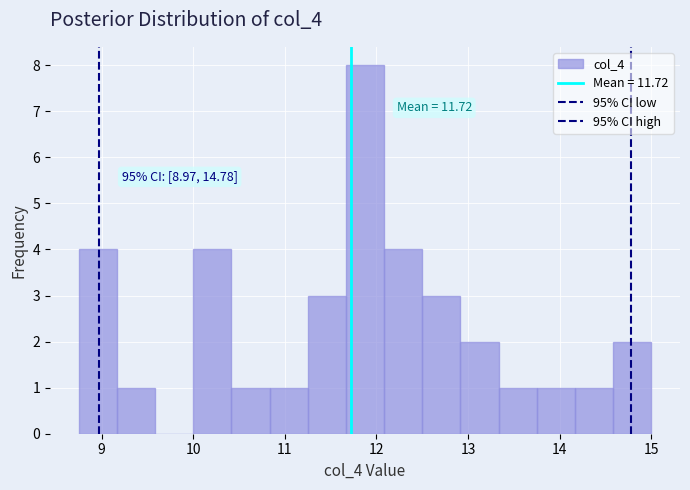

Over which range of the x-axis is the bar tallest?

11.7 to 12.1